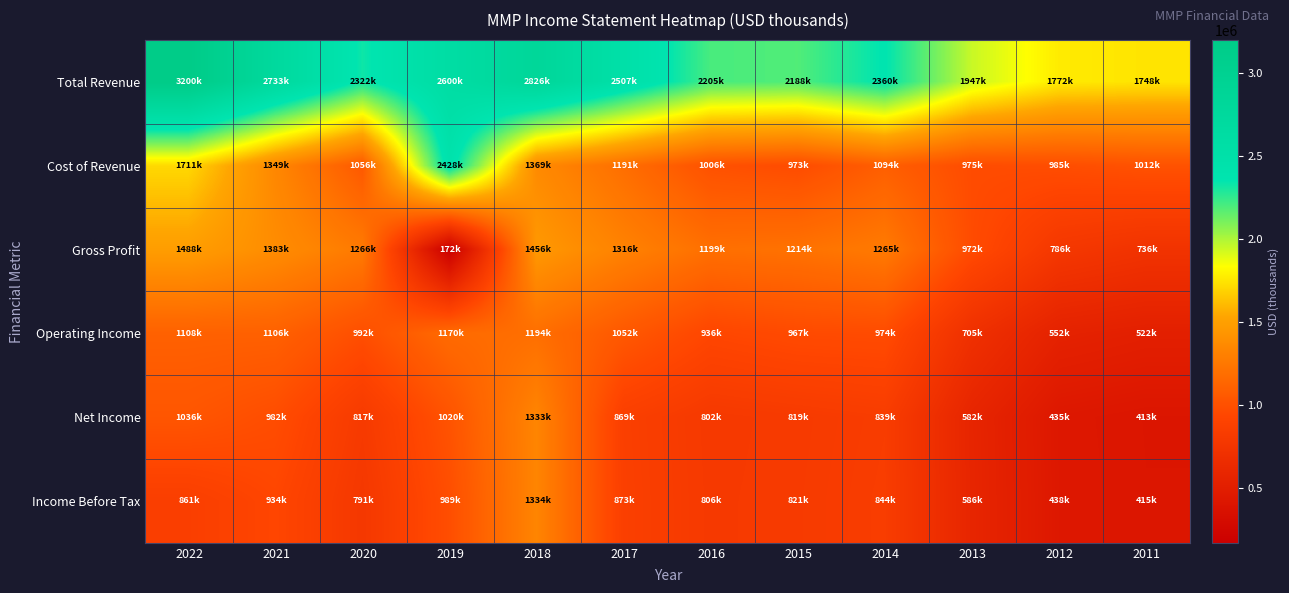

Which series changed the most between 2013 and 2012?

Gross Profit